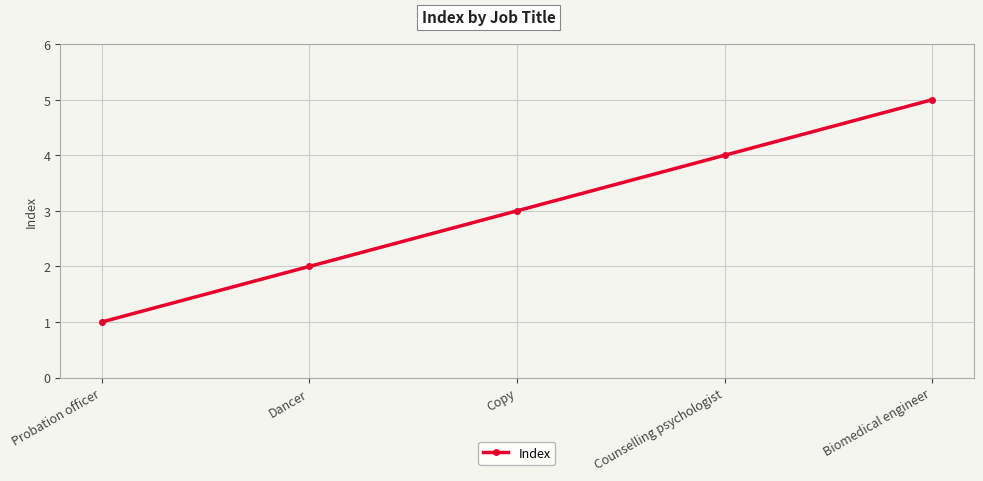

What value does the data have at Counselling psychologist?

4